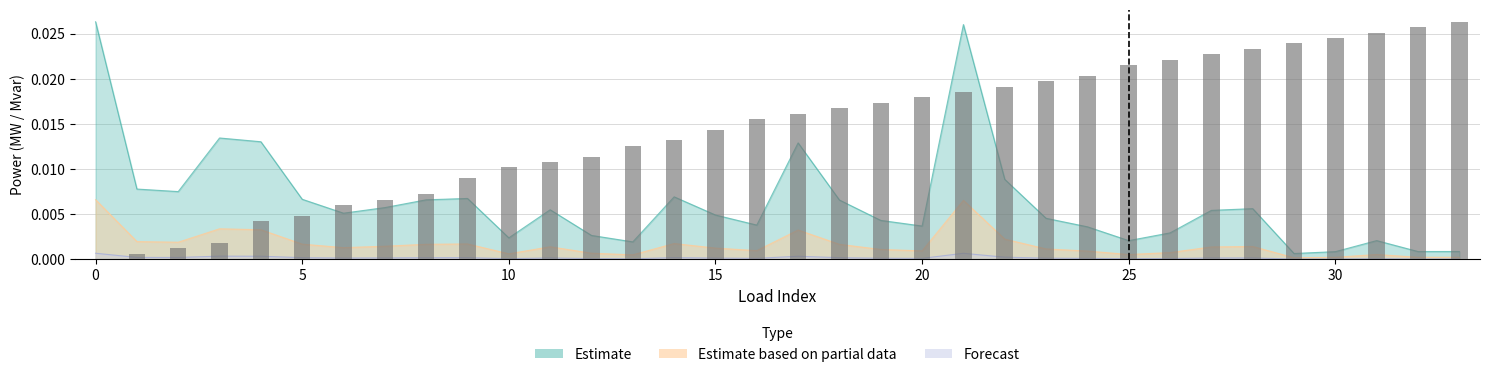

The value at 14 is 0.0. True or false?

True